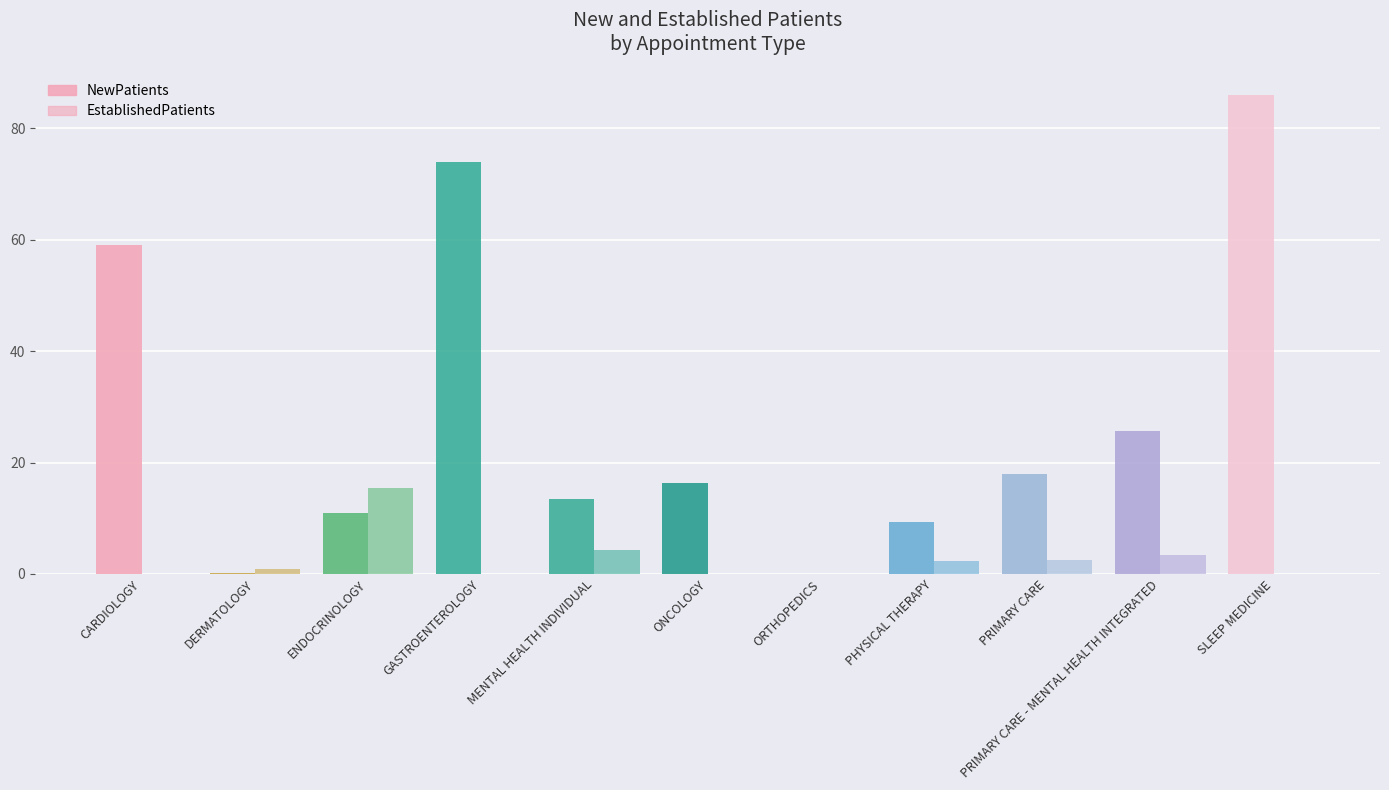

Are the bars grouped side by side (vs. stacked)?

Yes